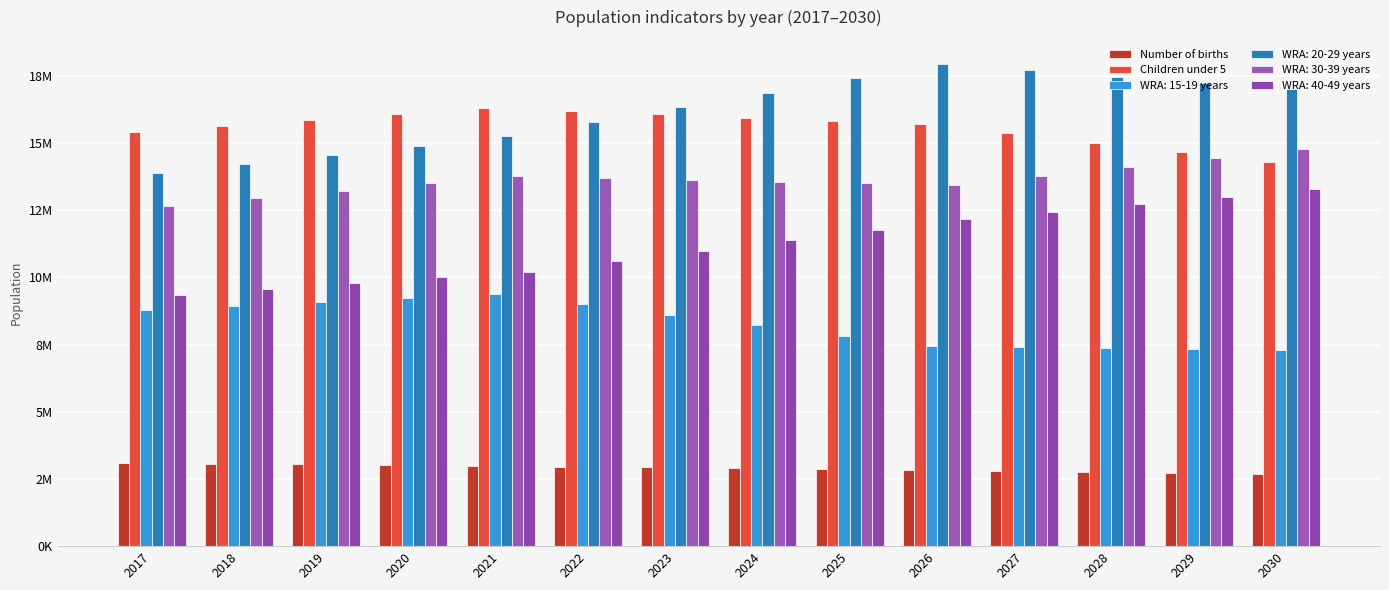

The Children under 5 series shows 15402200 at 2017. True or false?

True